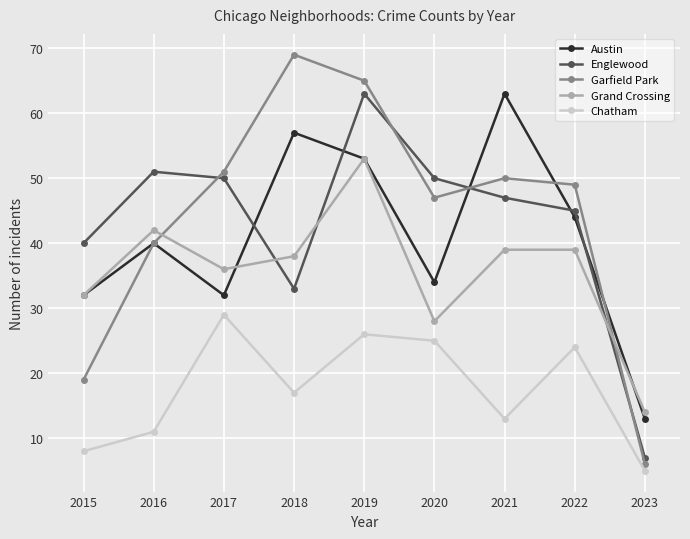

What is the spread (max minus min) of values at 2021?

50